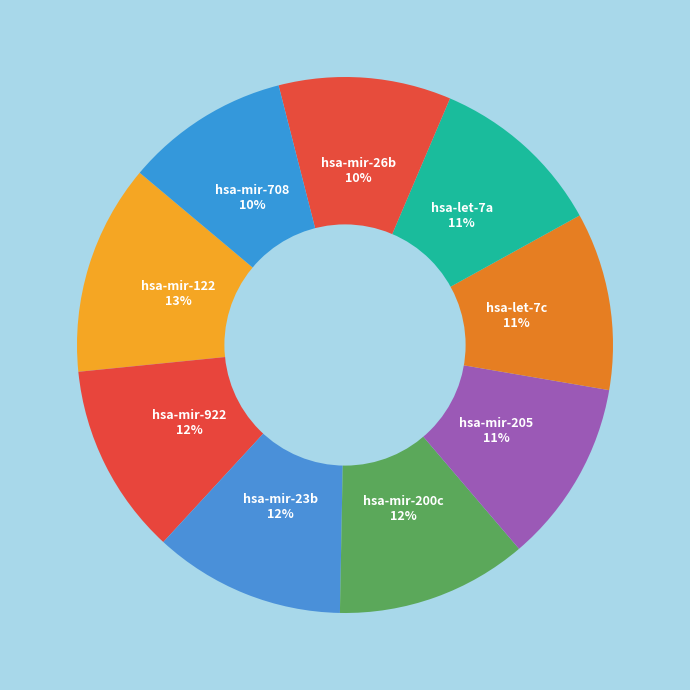

Is it true that hsa-mir-708 is 1% of the pie?

False